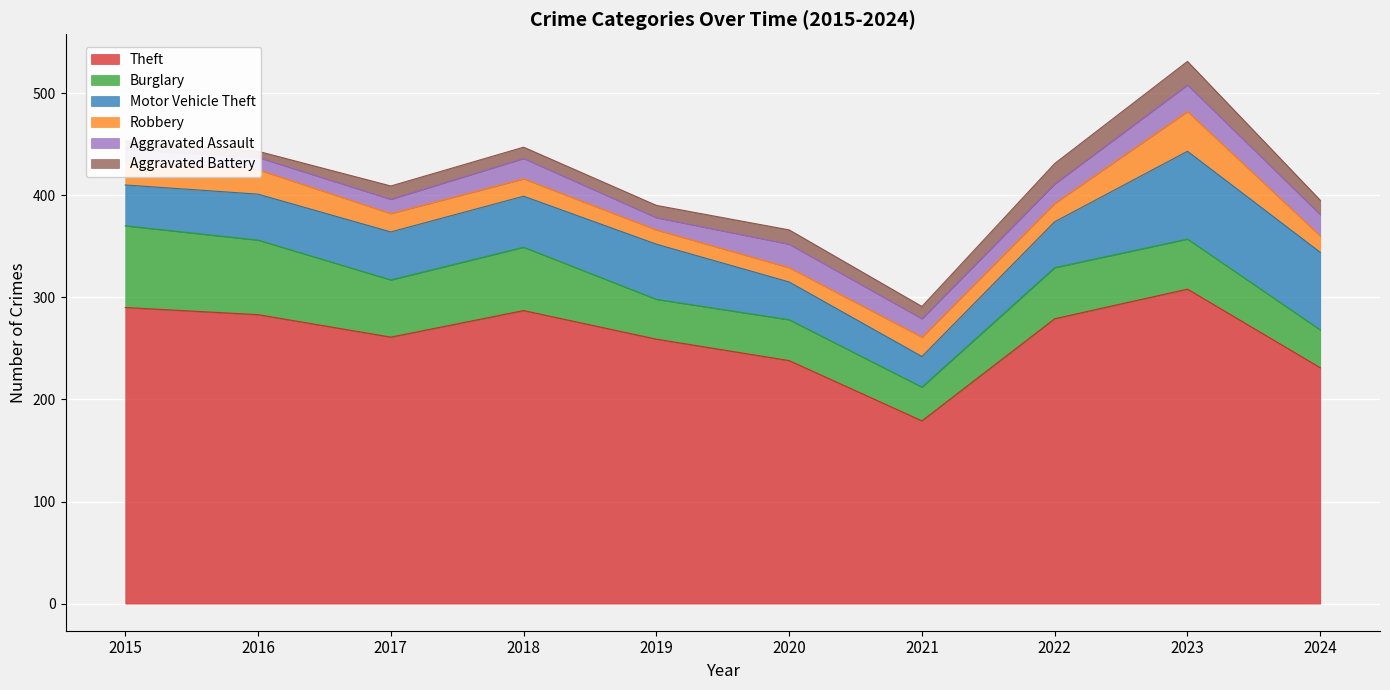

Is the value of Robbery at 2020 greater than the value of Burglary at 2017?

No